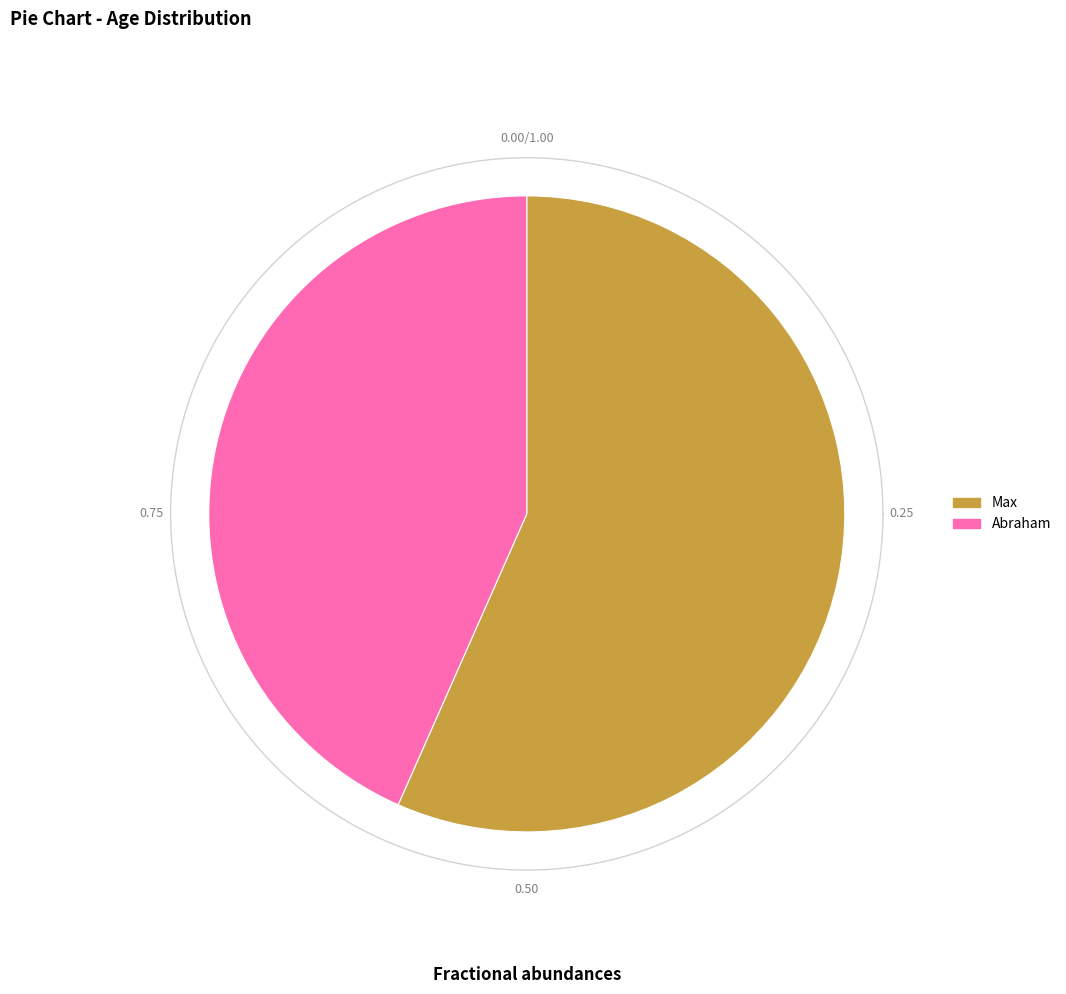

Is there any slice that represents more than half of the pie?

Yes